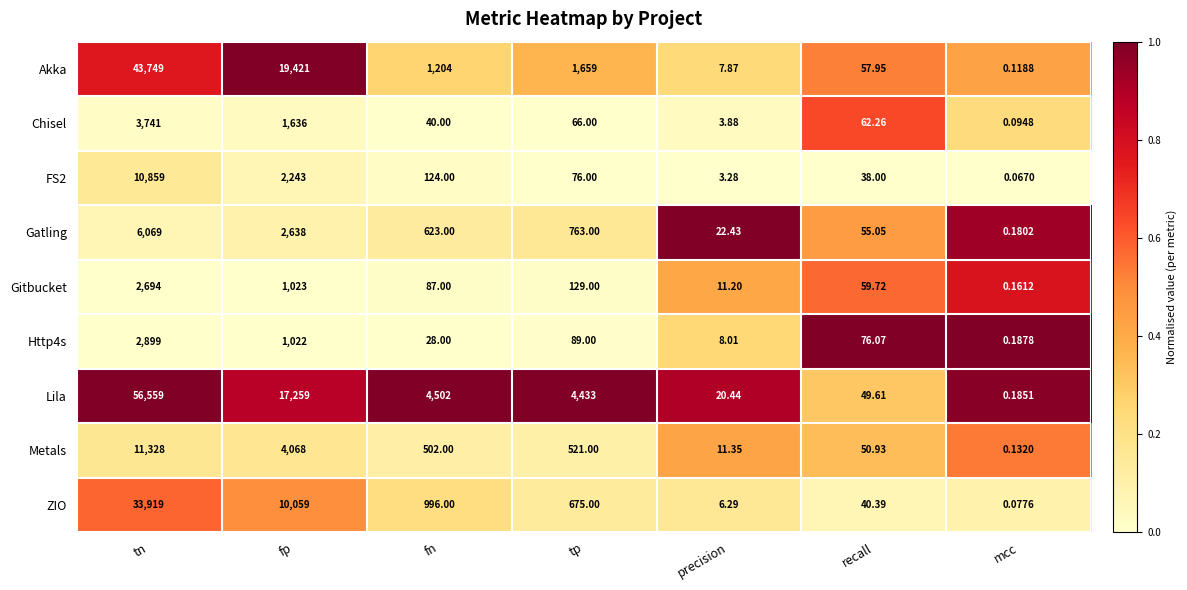

At how many categories does at least one series exceed 0?

7